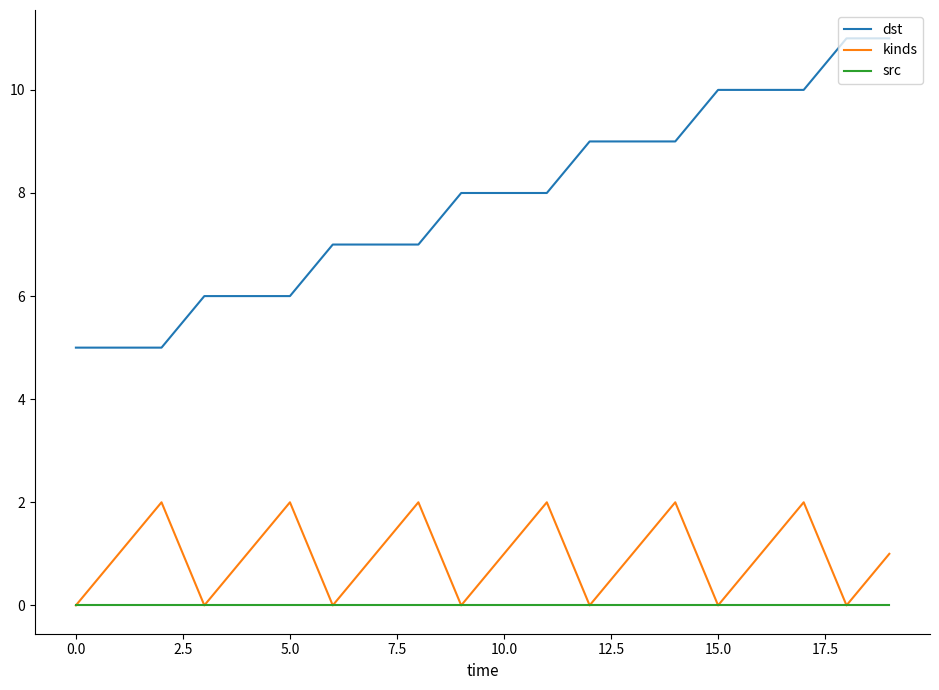

True or false: kinds and dst intersect in this chart.

False